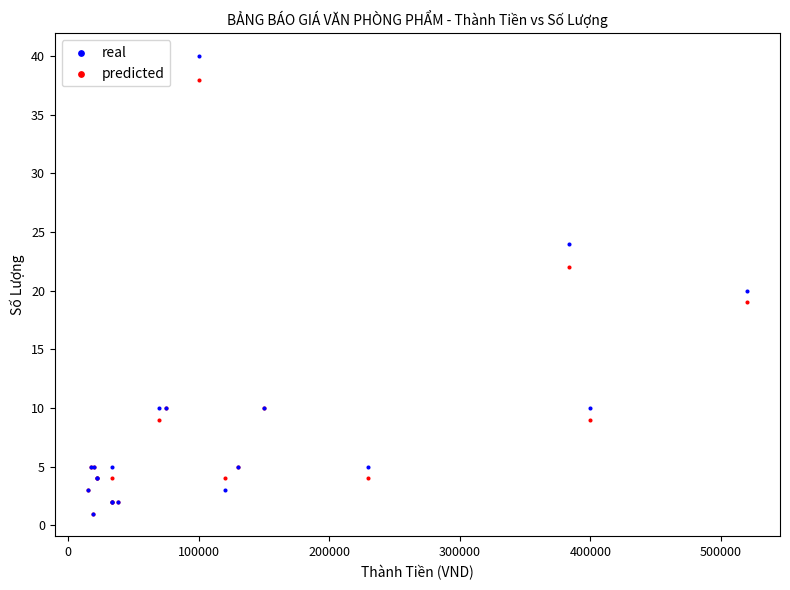

Which series reaches the maximum Y coordinate?

real